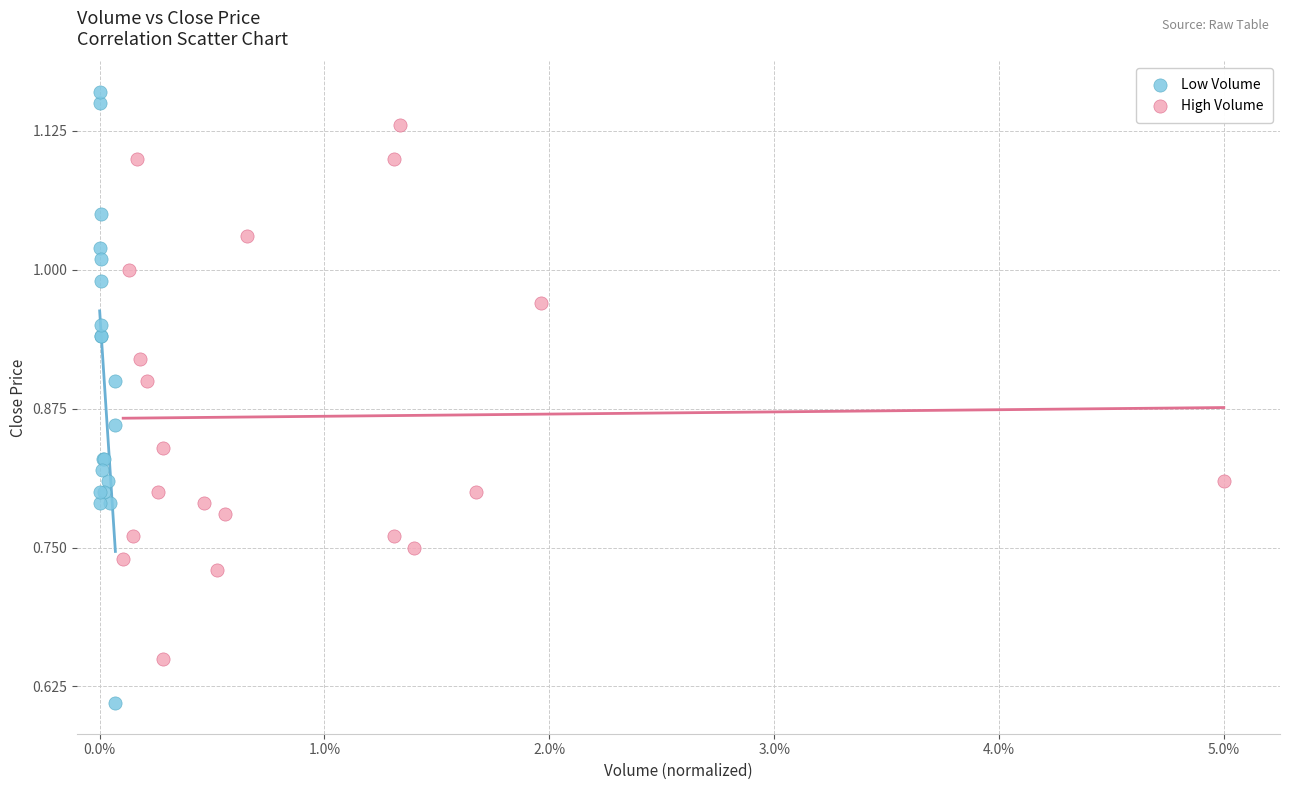

Which series contains the lowest Y value?

Low Volume